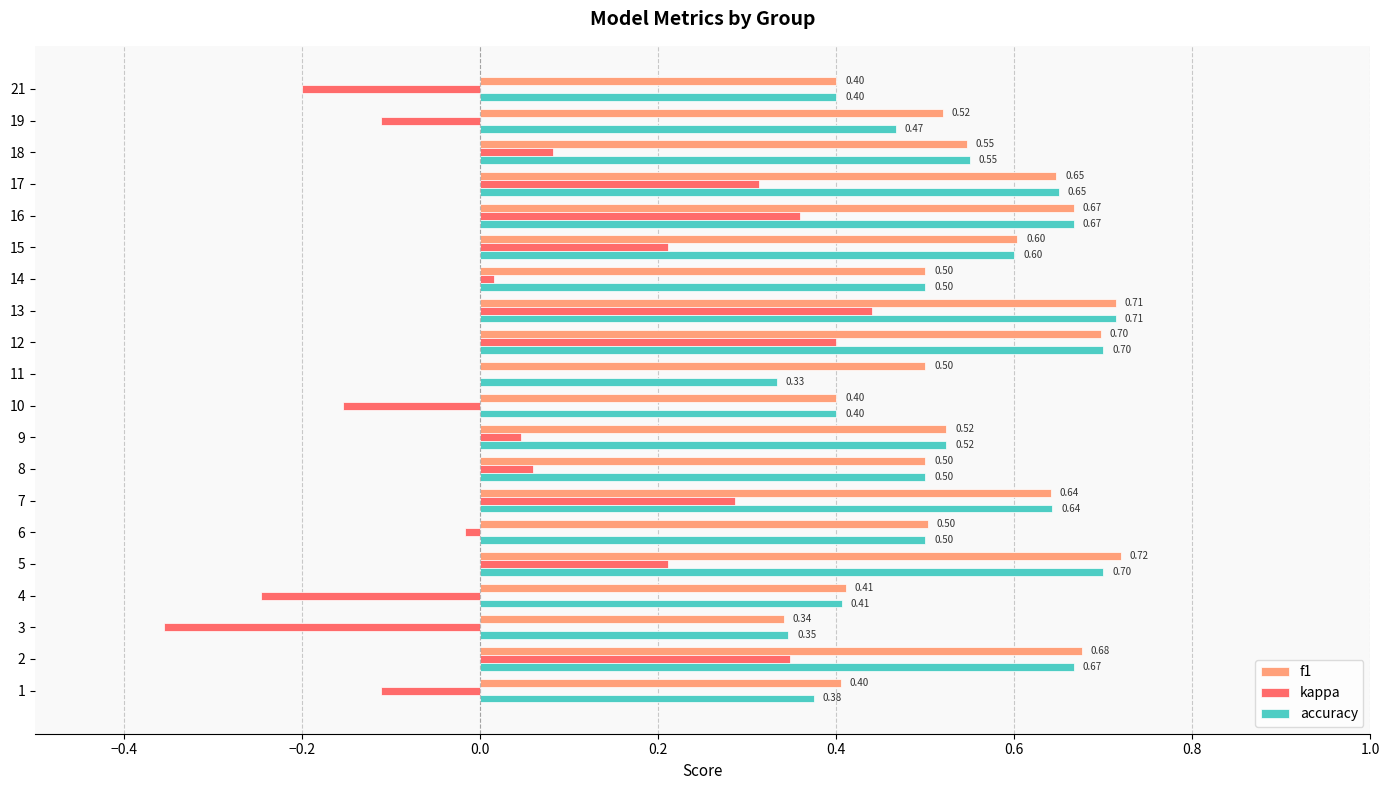

Which series changed the most between 8 and 13?

kappa